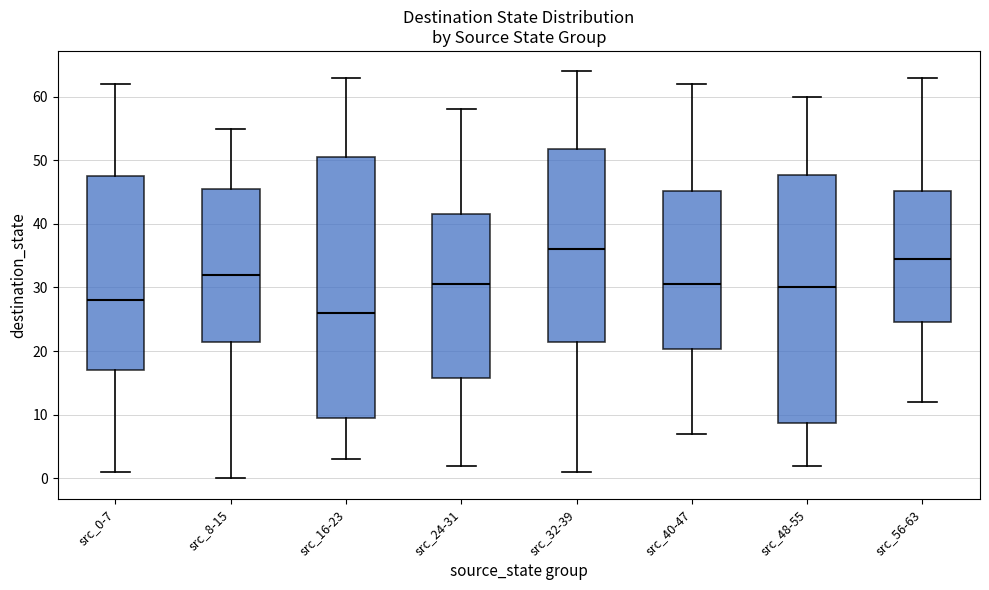

Reading left to right, transcribe this box plot: for each box, give where its median line is, the range the box spans, and where its two whiskers end, as read against the y-axis. The values are not printed on the chart, so give them approximately, as read against the axis.

src_0-7: median 28, box 17 to 48, whiskers 1 to 62
src_8-15: median 32, box 22 to 46, whiskers 0 to 55
src_16-23: median 26, box 10 to 51, whiskers 3 to 63
src_24-31: median 31, box 16 to 42, whiskers 2 to 58
src_32-39: median 36, box 22 to 52, whiskers 1 to 64
src_40-47: median 31, box 20 to 45, whiskers 7 to 62
src_48-55: median 30, box 9 to 48, whiskers 2 to 60
src_56-63: median 35, box 25 to 45, whiskers 12 to 63